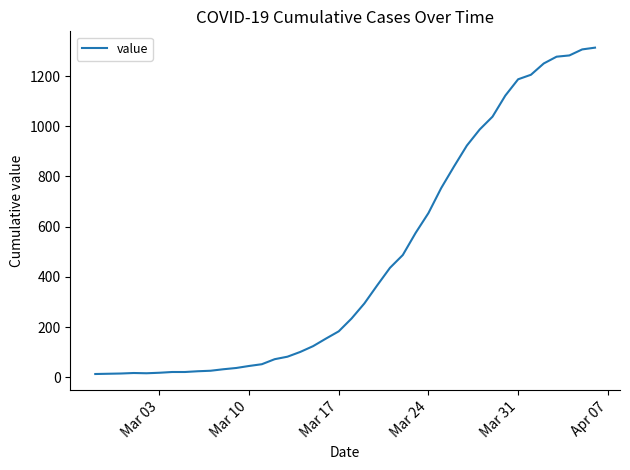

What is the difference between the maximum and minimum values?

1300